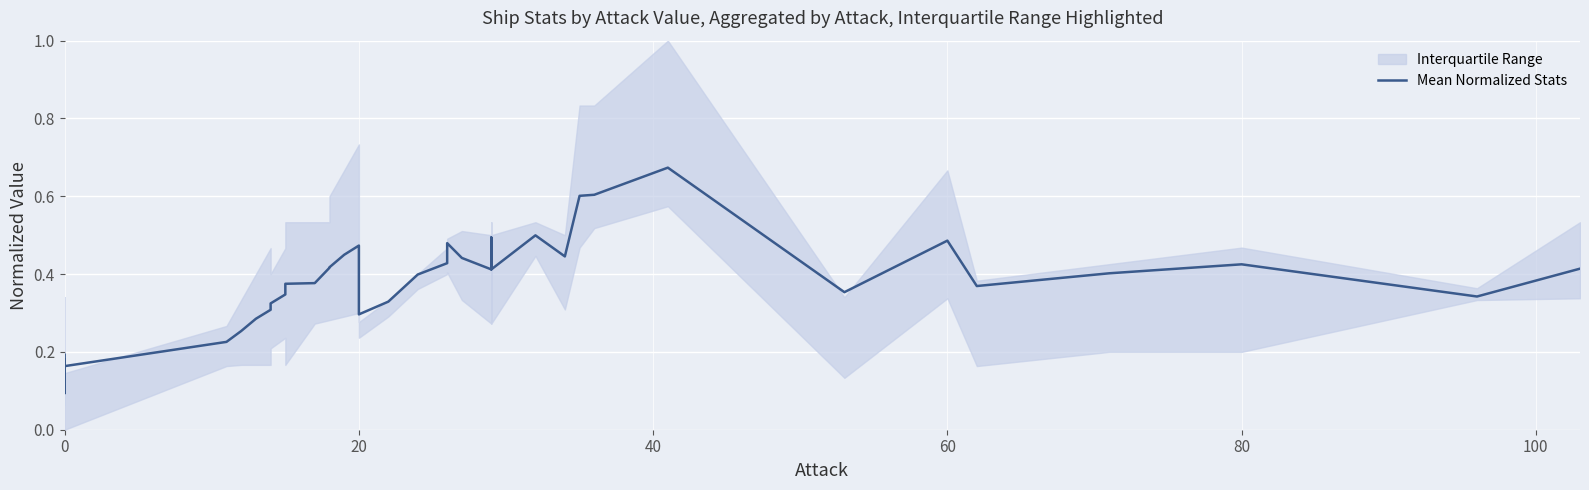

What is the difference between the maximum and minimum values?

0.6